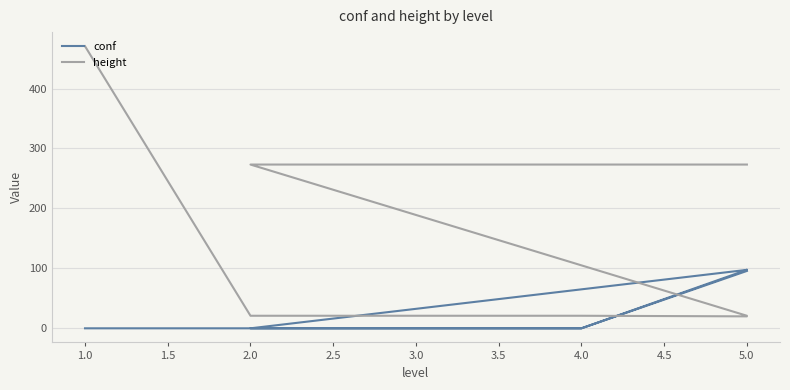

What is the sum of all conf values?

378.5